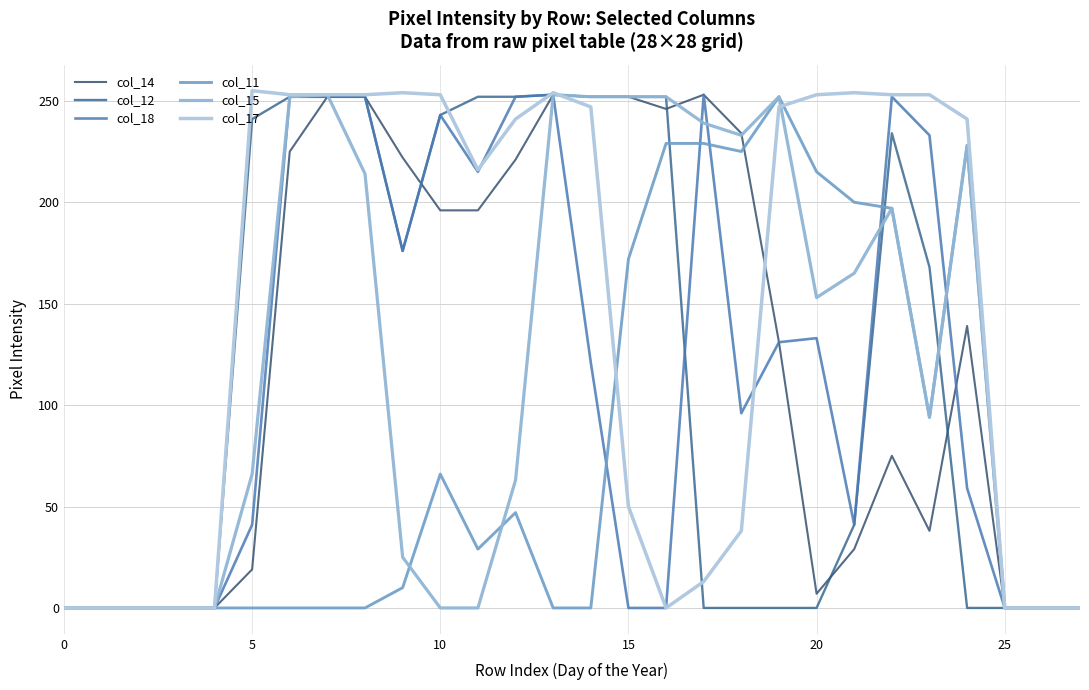

At how many categories does at least one series exceed 155?

20